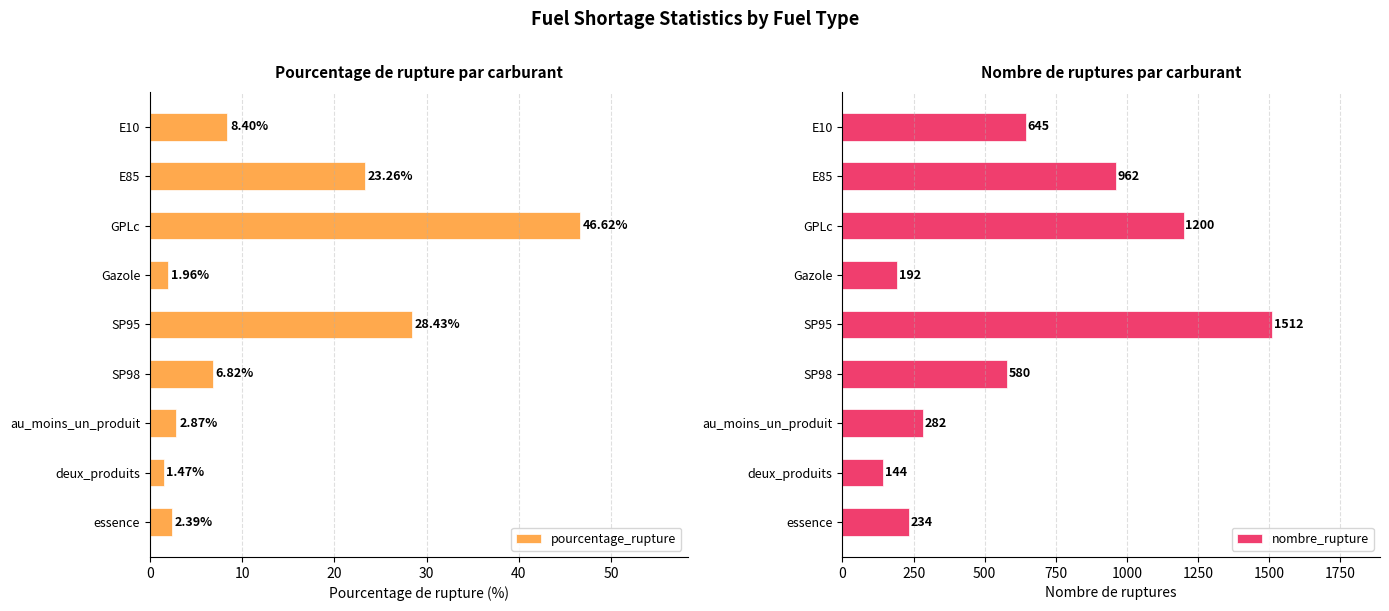

What is the difference between the maximum and minimum values in the nombre_rupture series?

1368